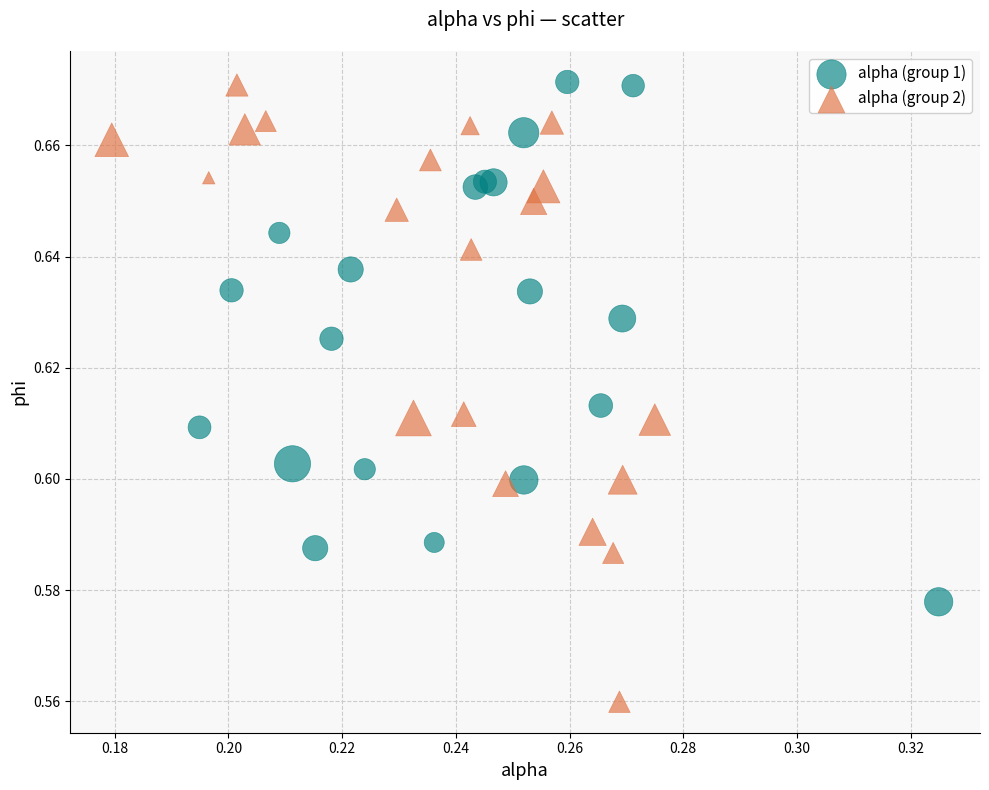

Which series contains the lowest Y value?

alpha (group 2)